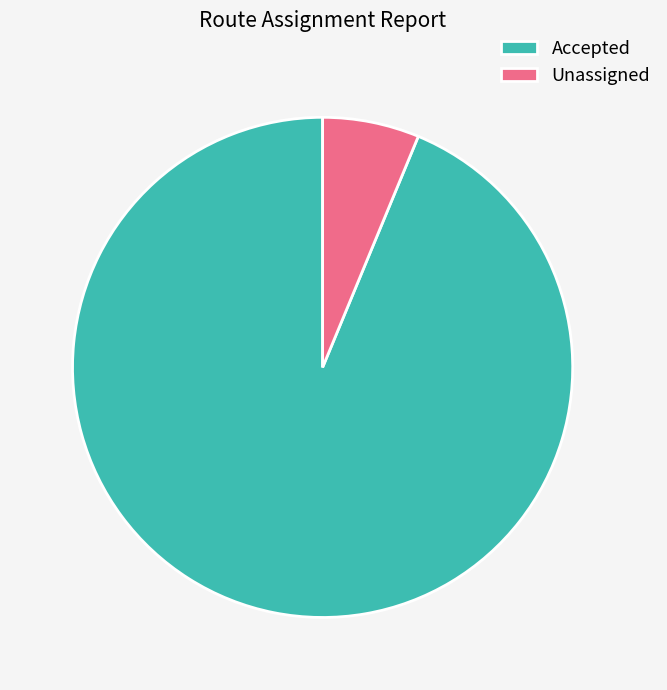

Is the sum of Unassigned and Accepted greater than half?

Yes